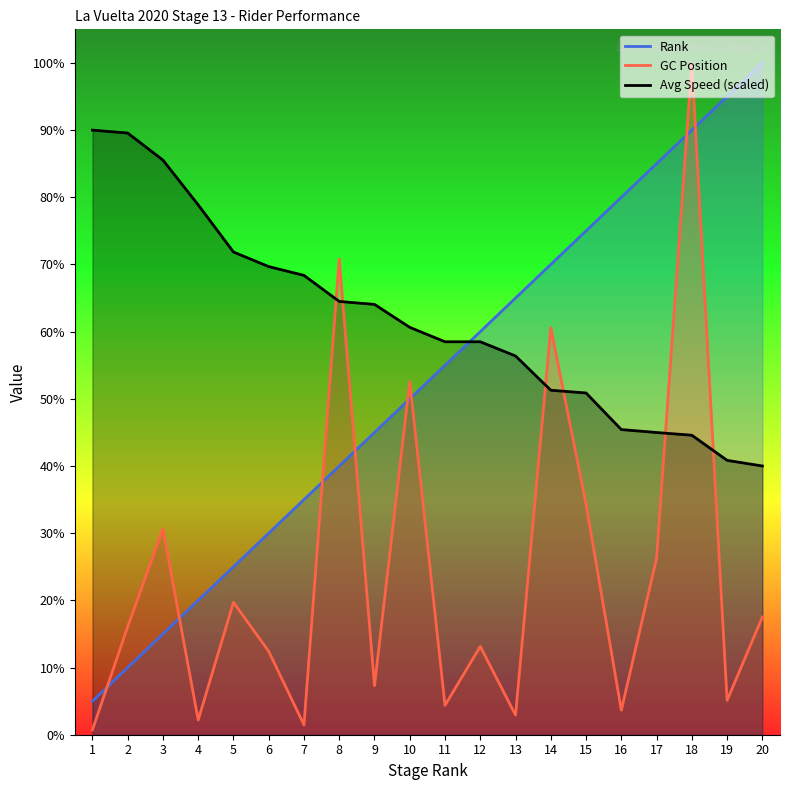

Which category has the lowest value across all series?

1